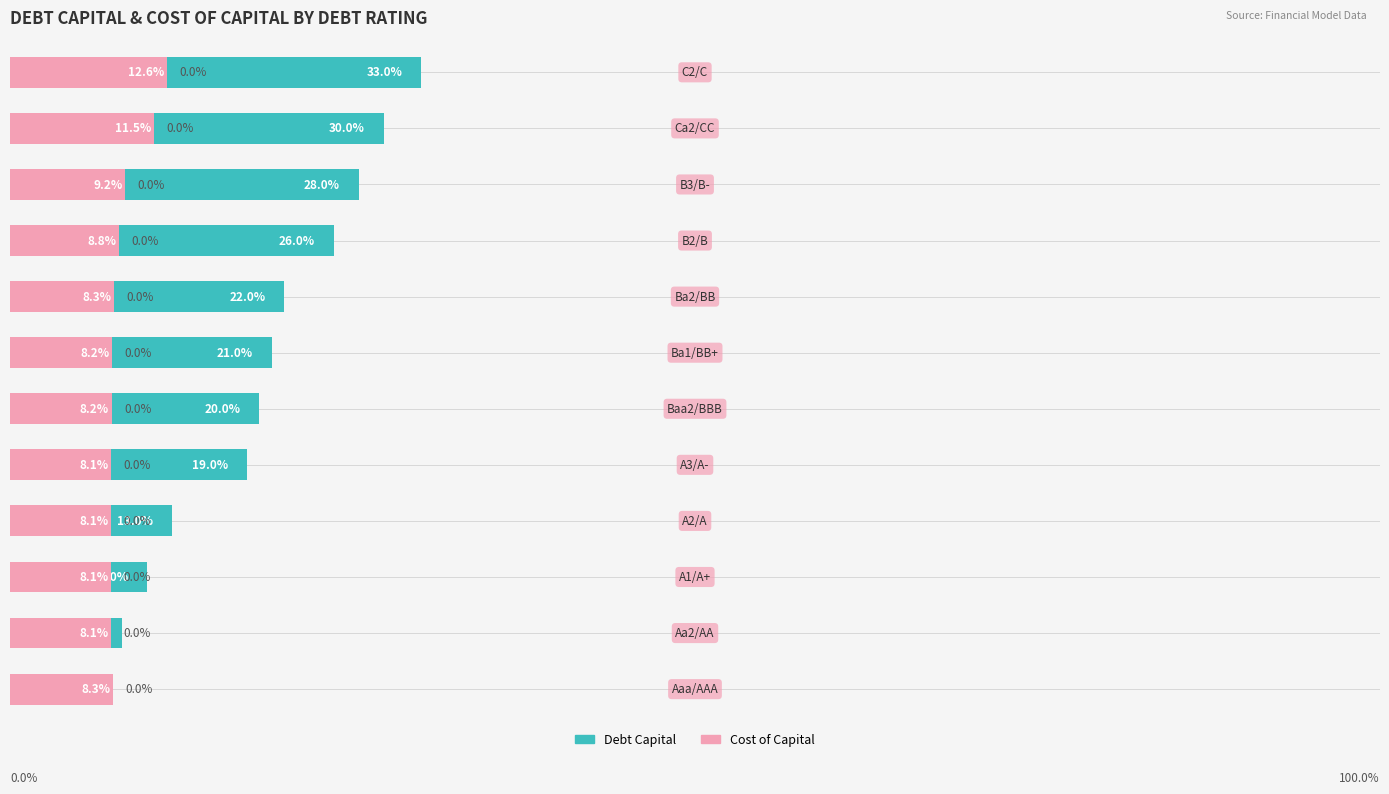

True or false: Cost of Capital (%) has a value of 12.3 at 9.

False